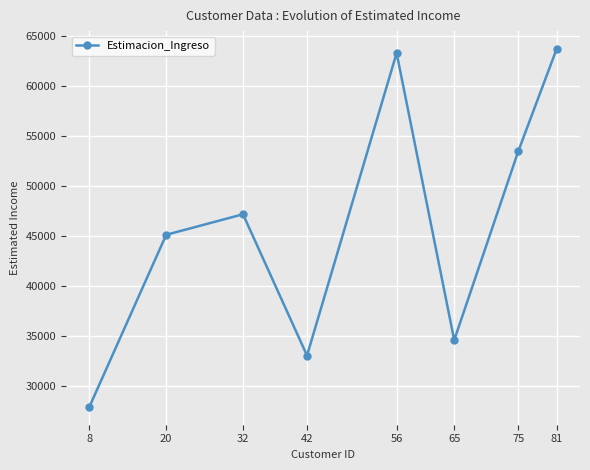

Reading right to left, transcribe all the data shown in this chart.

81=63673.6	75=53437.0	65=34563.8	56=63275.0	42=33016.8	32=47146.4	20=45093.9	8=27890.0